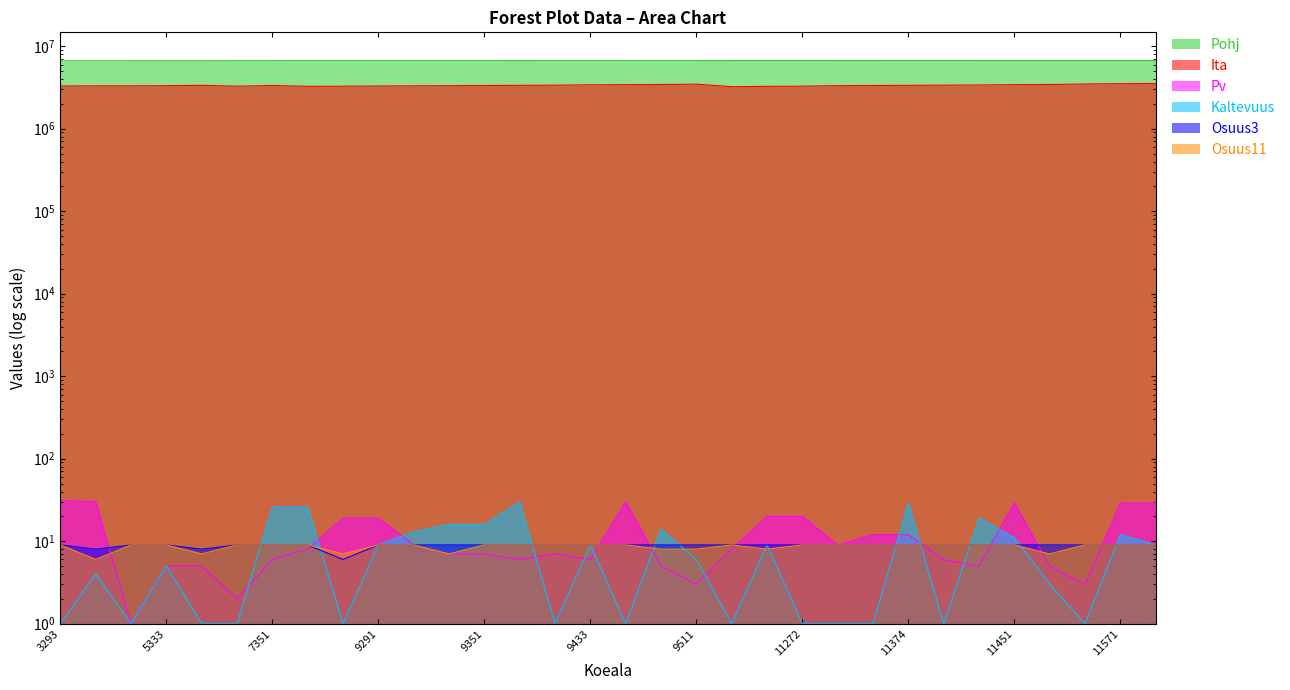

Reading left to right, transcribe all the data shown in this chart.

Pohj: 6650500	6650912	6665731	6666508	6665683	6681698	6681703	6697690	6697683	6697700	6697666	6697698	6697696	6698898	6697698	6698501	6697704	6697700	6697698	6713694	6714097	6714094	6713700	6713700	6714907	6714107	6713699	6713703	6713704	6713720	6713692	6713699
Ita: 3293000	3308994	3309002	3325000	3357017	3276989	3340986	3261005	3276983	3293000	3309020	3324983	3340993	3356999	3373004	3405000	3420954	3436977	3469006	3228985	3261011	3277019	3325016	3341000	3356997	3373006	3389005	3421007	3437015	3484996	3517008	3533010
Pv: 31	30	1	5	5	2	6	8	19	19	9	7	7	6	7	6	30	5	3	8	20	20	9	12	12	6	5	29	5	3	29	29
Kaltevuus: 1	4	1	5	1	1	26	26	1	9	13	16	16	30	1	9	1	14	6	1	9	1	1	1	29	1	19	11	3	1	12	9
Osuus3: 9	8	9	9	8	9	9	9	6	9	9	9	9	9	9	9	9	9	9	9	9	9	9	9	9	9	9	9	9	9	9	9
Osuus11: 9	6	9	9	7	9	9	9	7	9	9	7	9	9	9	9	9	8	8	9	8	9	9	9	9	9	9	9	7	9	9	9